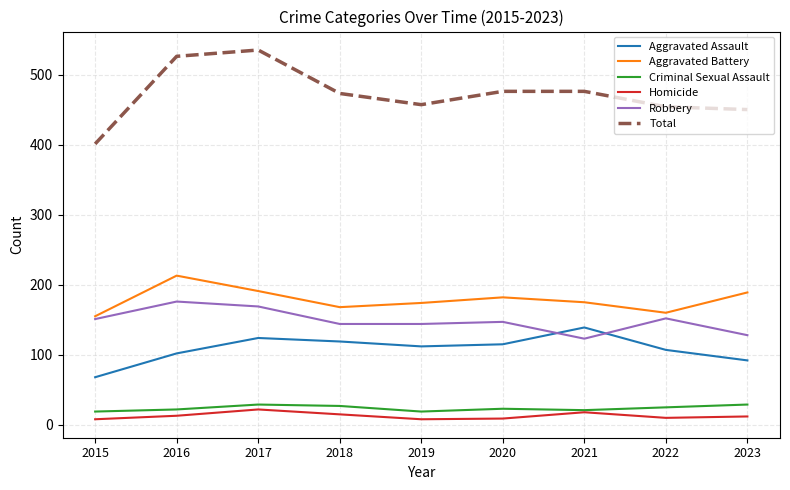

At how many categories does at least one series exceed 532?

1